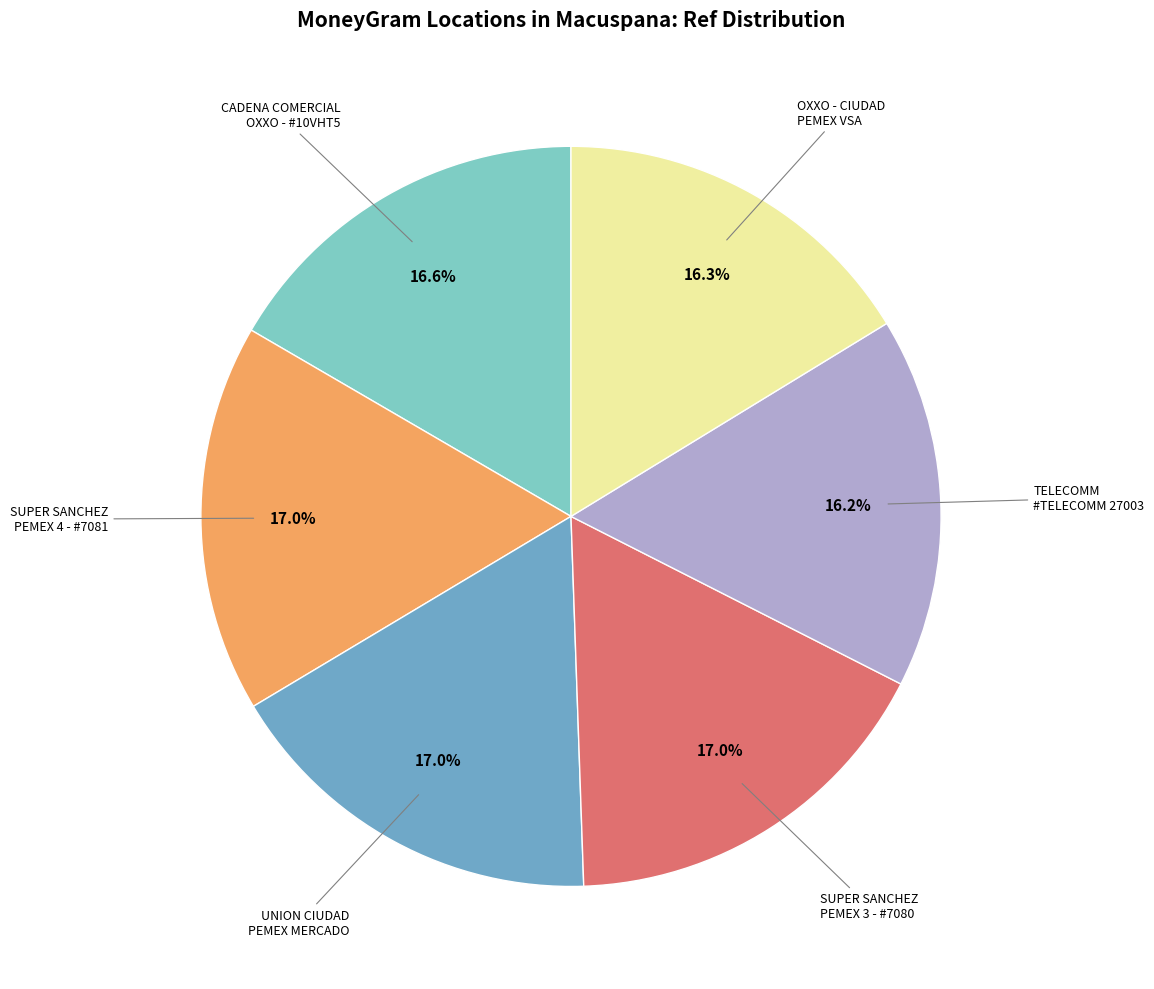

Is there a majority slice in this chart?

No